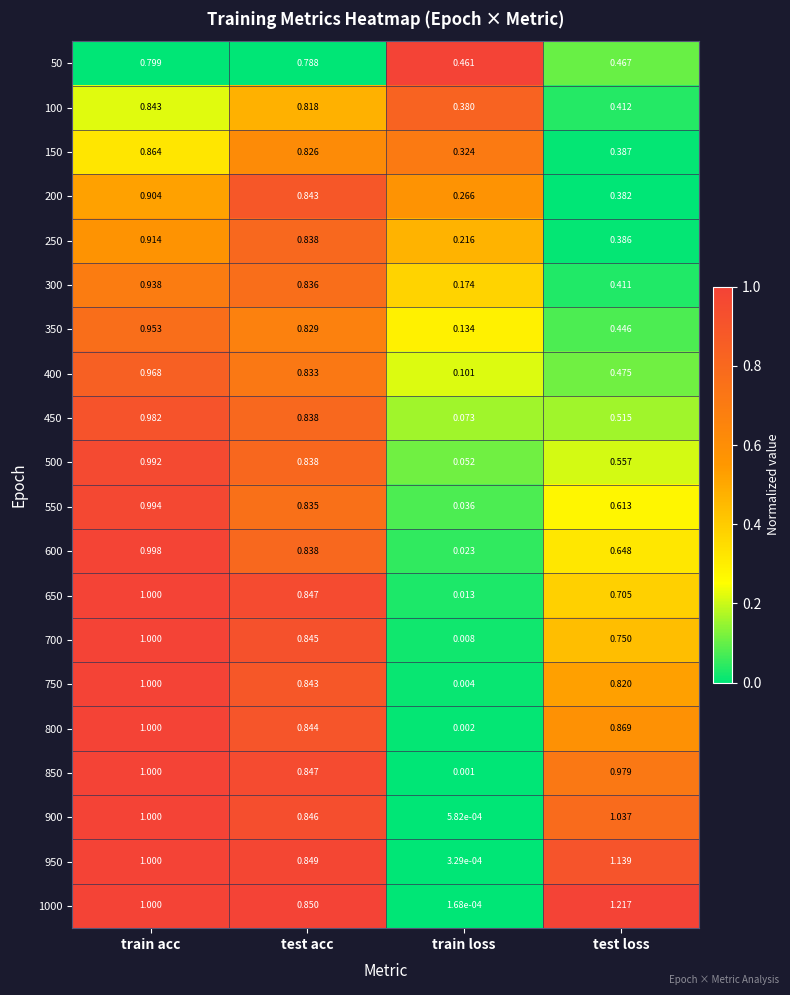

At which category does the chart reach its peak across all series?

test loss